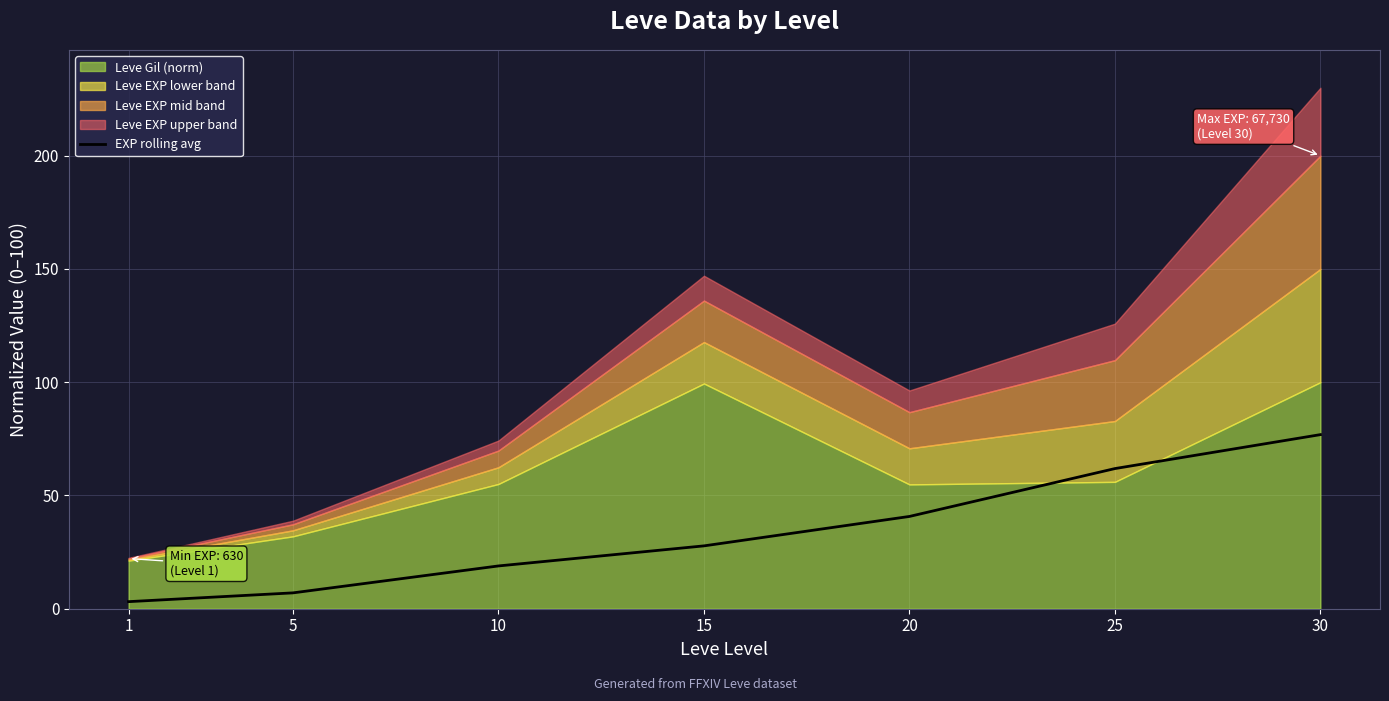

What is the highest value of the EXP rolling avg series?

76.9